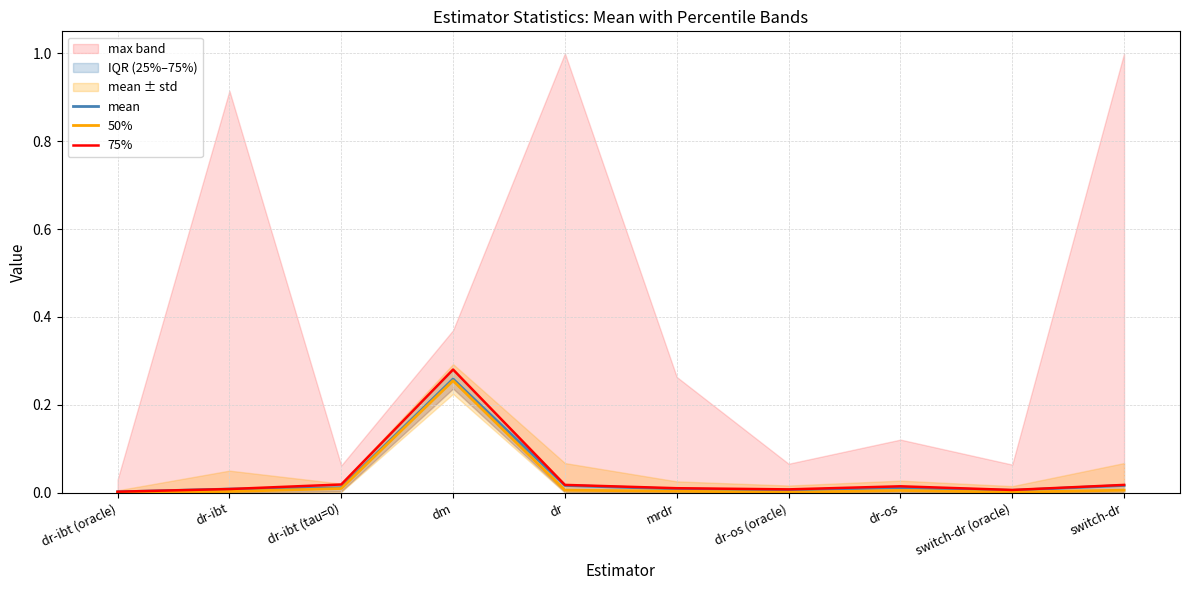

Which series has the largest total across all categories?

75%